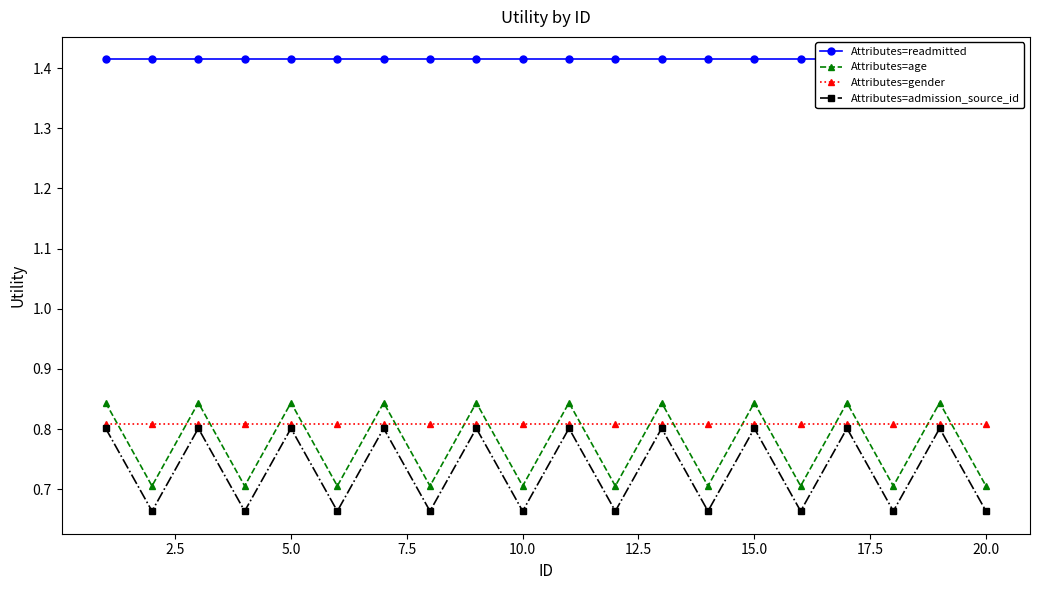

Is it true that Attributes=admission_source_id equals 0.4 at 20.0?

False